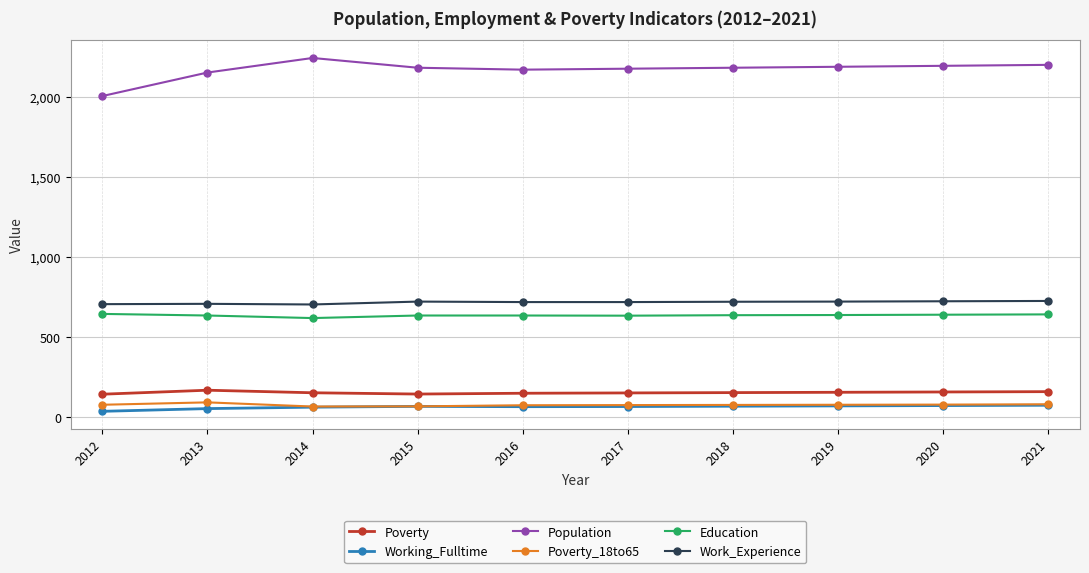

The Poverty series shows 47 at 2014. True or false?

False